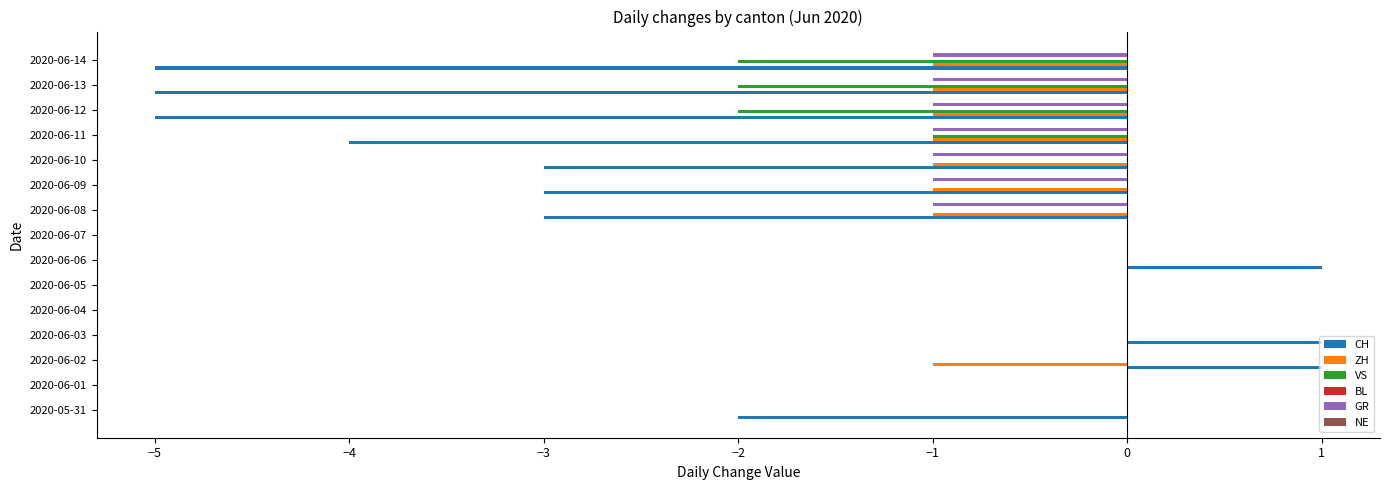

What is the sum of all ZH values?

-8